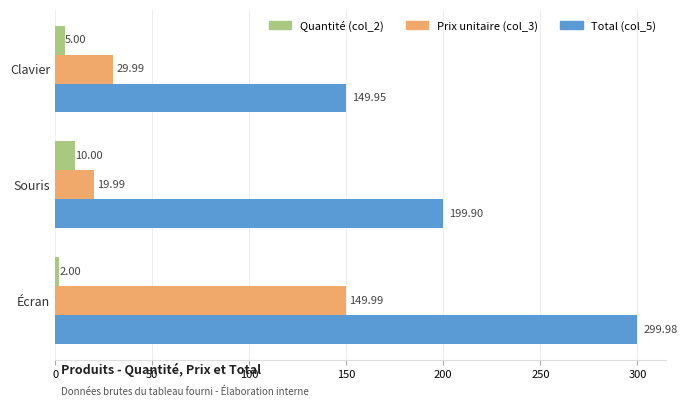

What is the sum of all Total (col_5) values?

649.8